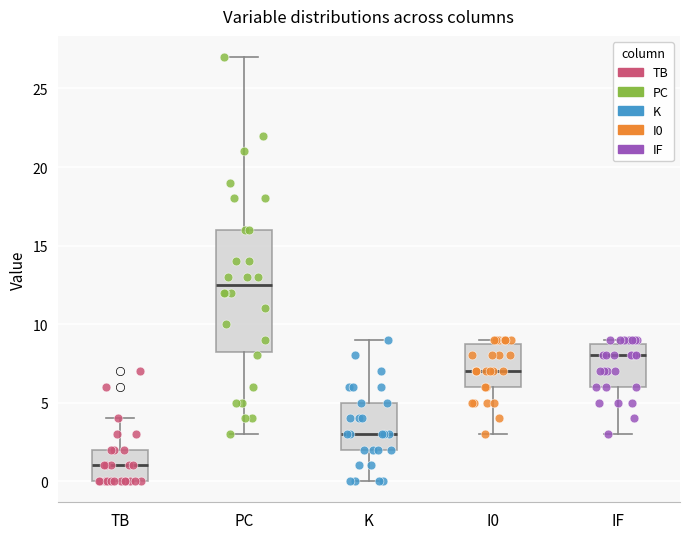

Reading left to right, read every box against the y-axis: the position of its median line, the range the box covers, and the ends of its whiskers. The values are not printed on the chart, so give them approximately, as read against the axis.

TB: median 1.0, box 0.0 to 2.0, whiskers 0.0 to 4.0
PC: median 12.5, box 8.5 to 16.0, whiskers 3.0 to 27.0
K: median 3.0, box 2.0 to 5.0, whiskers 0.0 to 9.0
I0: median 7.0, box 6.0 to 9.0, whiskers 3.0 to 9.0 (just above the box's upper edge)
IF: median 8.0, box 6.0 to 9.0, whiskers 3.0 to 9.0 (just above the box's upper edge)